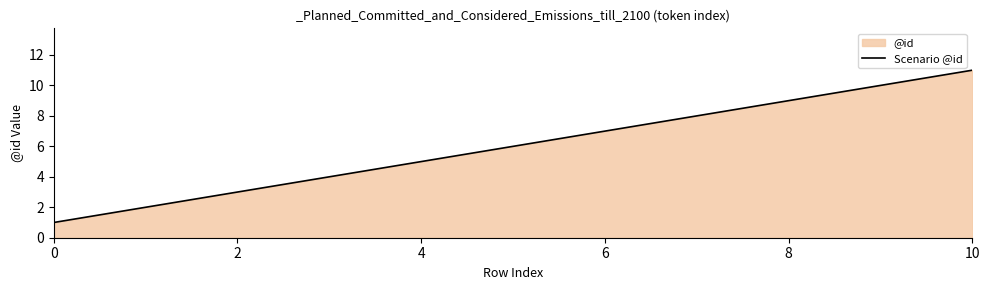

The chart shows a value of 1 at 2. True or false?

False